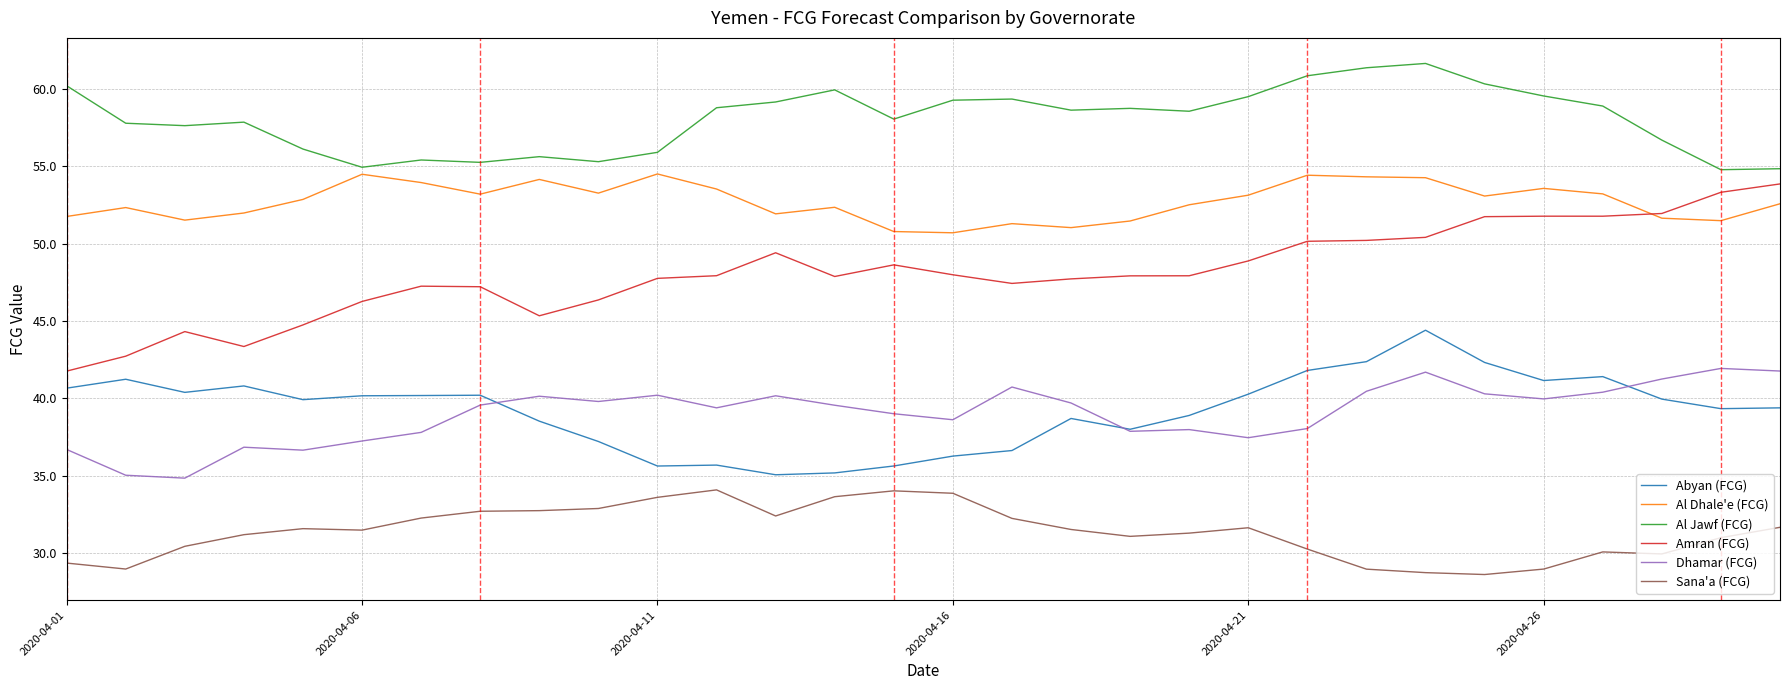

True or false: Al Jawf (FCG) and Dhamar (FCG) cross at least once.

False